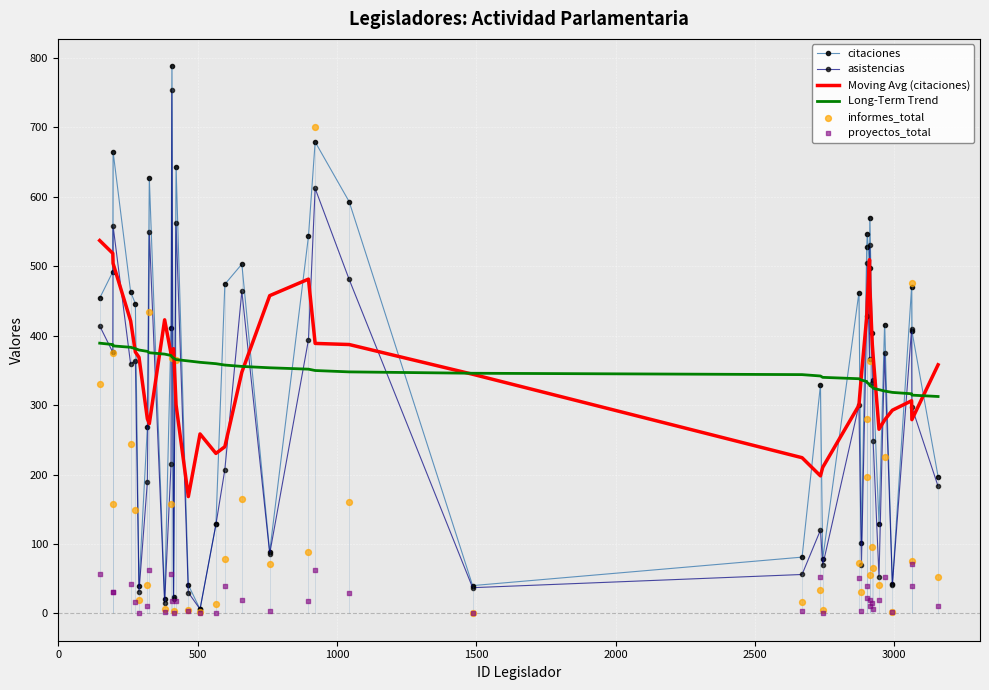

True or false: citaciones and Long-Term Trend cross at least once.

True